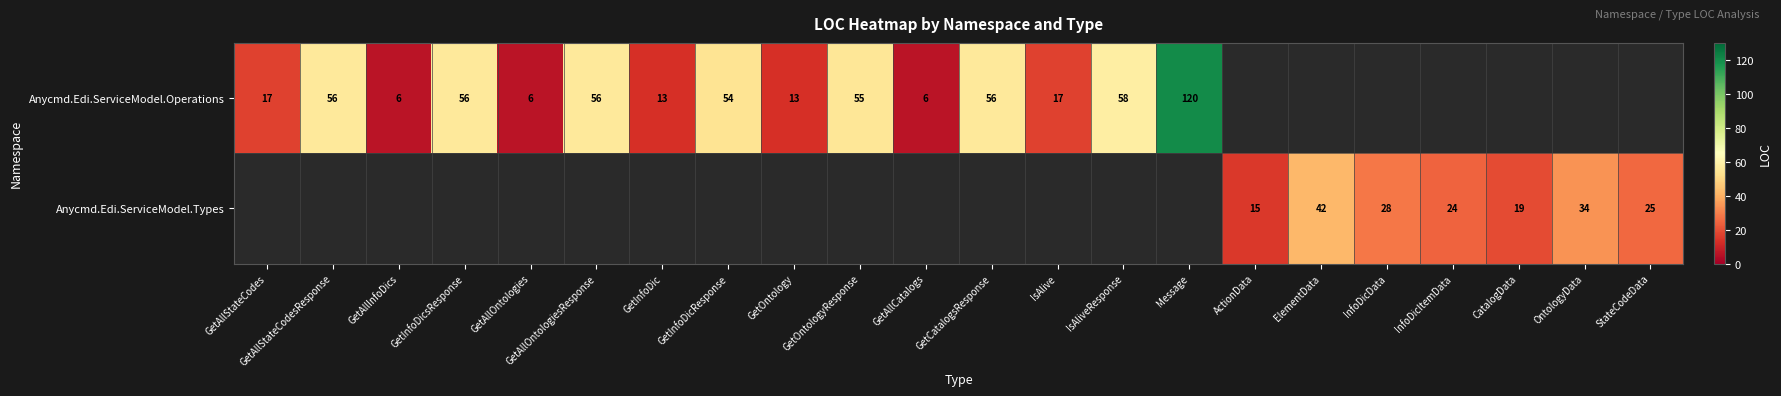

True or false: Anycmd.Edi.ServiceModel.Operations has a value of 120 at Message.

True